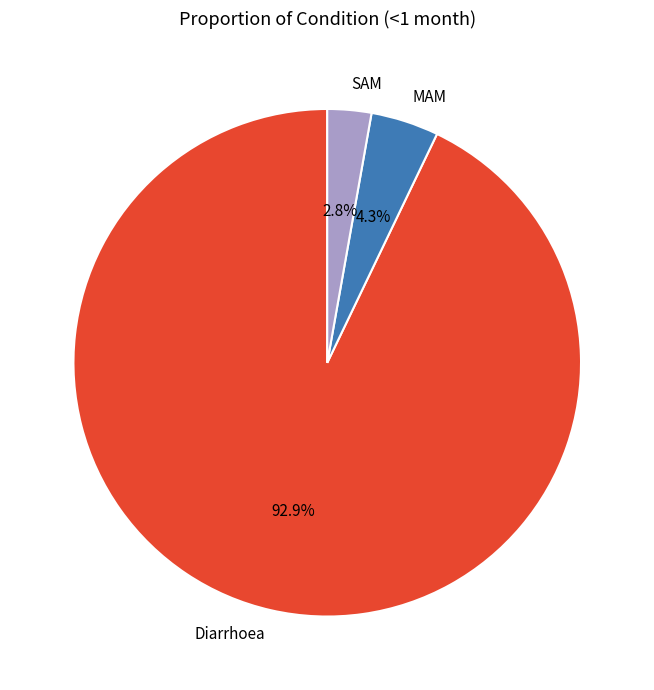

True or false: SAM accounts for 3% of the total.

True